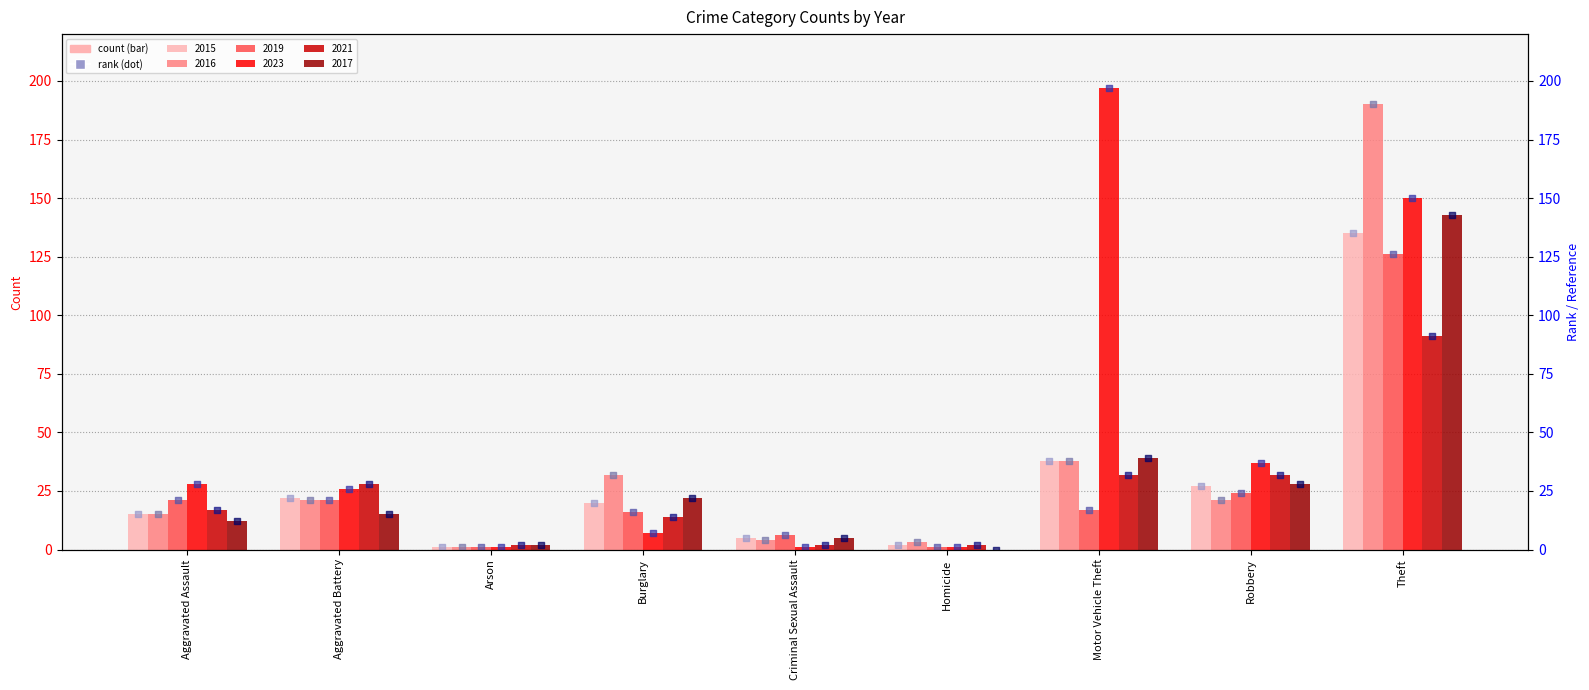

Which series has the largest Y range (max minus min)?

2023 (rank)